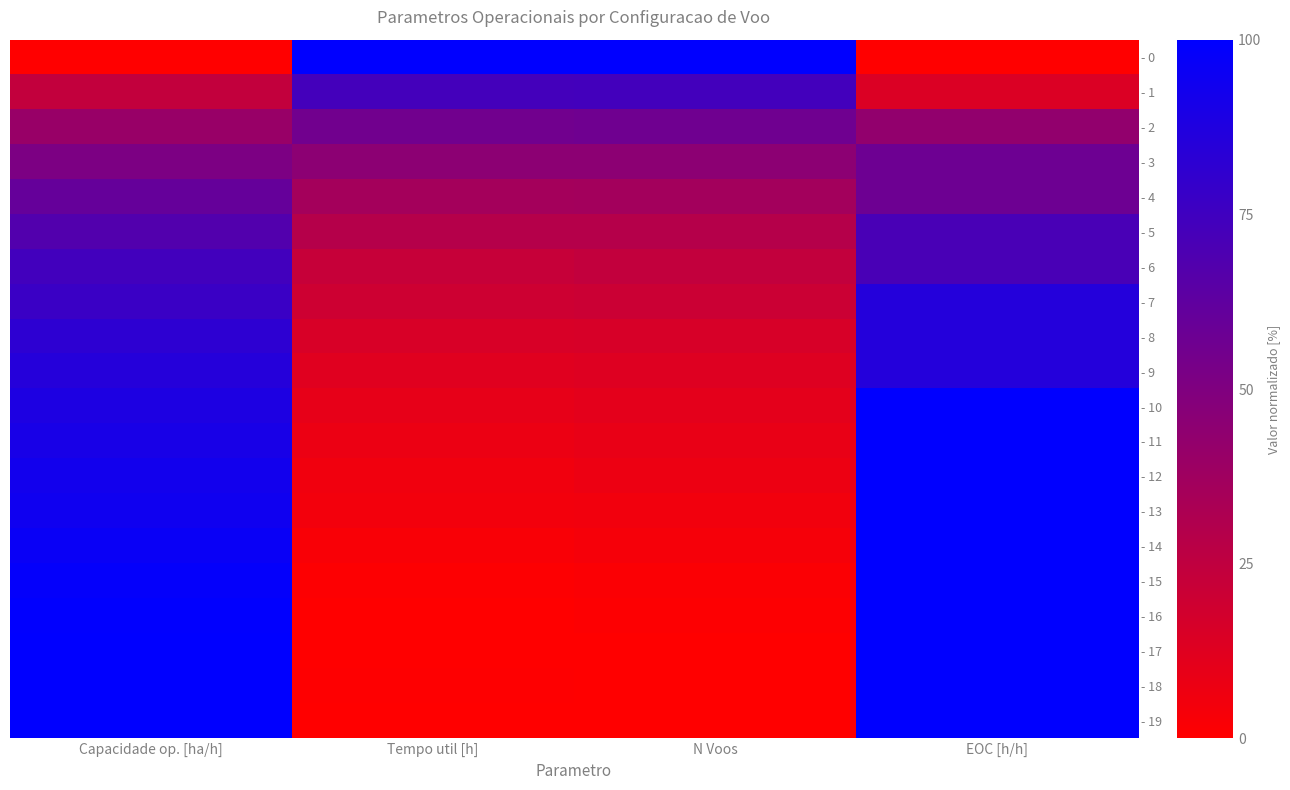

Reading left to right, what are all the values shown in this chart?

- 0: Capacidade op. [ha/h]=0.0	Tempo util [h]=1.0	N Voos=1.0	EOC [h/h]=0.0
- 1: Capacidade op. [ha/h]=0.2	Tempo util [h]=0.7	N Voos=0.7	EOC [h/h]=0.1
- 2: Capacidade op. [ha/h]=0.4	Tempo util [h]=0.6	N Voos=0.6	EOC [h/h]=0.4
- 3: Capacidade op. [ha/h]=0.5	Tempo util [h]=0.4	N Voos=0.5	EOC [h/h]=0.6
- 4: Capacidade op. [ha/h]=0.6	Tempo util [h]=0.4	N Voos=0.4	EOC [h/h]=0.6
- 5: Capacidade op. [ha/h]=0.7	Tempo util [h]=0.3	N Voos=0.3	EOC [h/h]=0.7
- 6: Capacidade op. [ha/h]=0.7	Tempo util [h]=0.2	N Voos=0.2	EOC [h/h]=0.7
- 7: Capacidade op. [ha/h]=0.8	Tempo util [h]=0.2	N Voos=0.2	EOC [h/h]=0.9
- 8: Capacidade op. [ha/h]=0.8	Tempo util [h]=0.2	N Voos=0.2	EOC [h/h]=0.9
- 9: Capacidade op. [ha/h]=0.9	Tempo util [h]=0.1	N Voos=0.1	EOC [h/h]=0.9
- 10: Capacidade op. [ha/h]=0.9	Tempo util [h]=0.1	N Voos=0.1	EOC [h/h]=1.0
- 11: Capacidade op. [ha/h]=0.9	Tempo util [h]=0.1	N Voos=0.1	EOC [h/h]=1.0
- 12: Capacidade op. [ha/h]=0.9	Tempo util [h]=0.1	N Voos=0.1	EOC [h/h]=1.0
- 13: Capacidade op. [ha/h]=0.9	Tempo util [h]=0.0	N Voos=0.1	EOC [h/h]=1.0
- 14: Capacidade op. [ha/h]=1.0	Tempo util [h]=0.0	N Voos=0.0	EOC [h/h]=1.0
- 15: Capacidade op. [ha/h]=1.0	Tempo util [h]=0.0	N Voos=0.0	EOC [h/h]=1.0
- 16: Capacidade op. [ha/h]=1.0	Tempo util [h]=0.0	N Voos=0.0	EOC [h/h]=1.0
- 17: Capacidade op. [ha/h]=1.0	Tempo util [h]=0.0	N Voos=0.0	EOC [h/h]=1.0
- 18: Capacidade op. [ha/h]=1.0	Tempo util [h]=0.0	N Voos=0.0	EOC [h/h]=1.0
- 19: Capacidade op. [ha/h]=1.0	Tempo util [h]=0.0	N Voos=0.0	EOC [h/h]=1.0